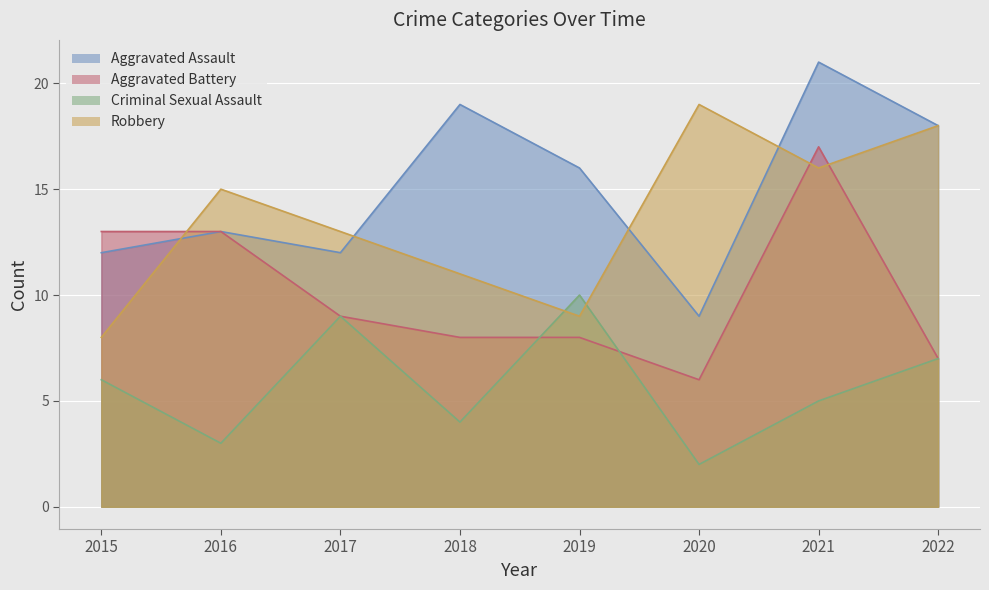

Reading left to right, transcribe all the data shown in this chart.

Aggravated Assault: 12	13	12	19	16	9	21	18
Aggravated Battery: 13	13	9	8	8	6	17	7
Criminal Sexual Assault: 6	3	9	4	10	2	5	7
Robbery: 8	15	13	11	9	19	16	18